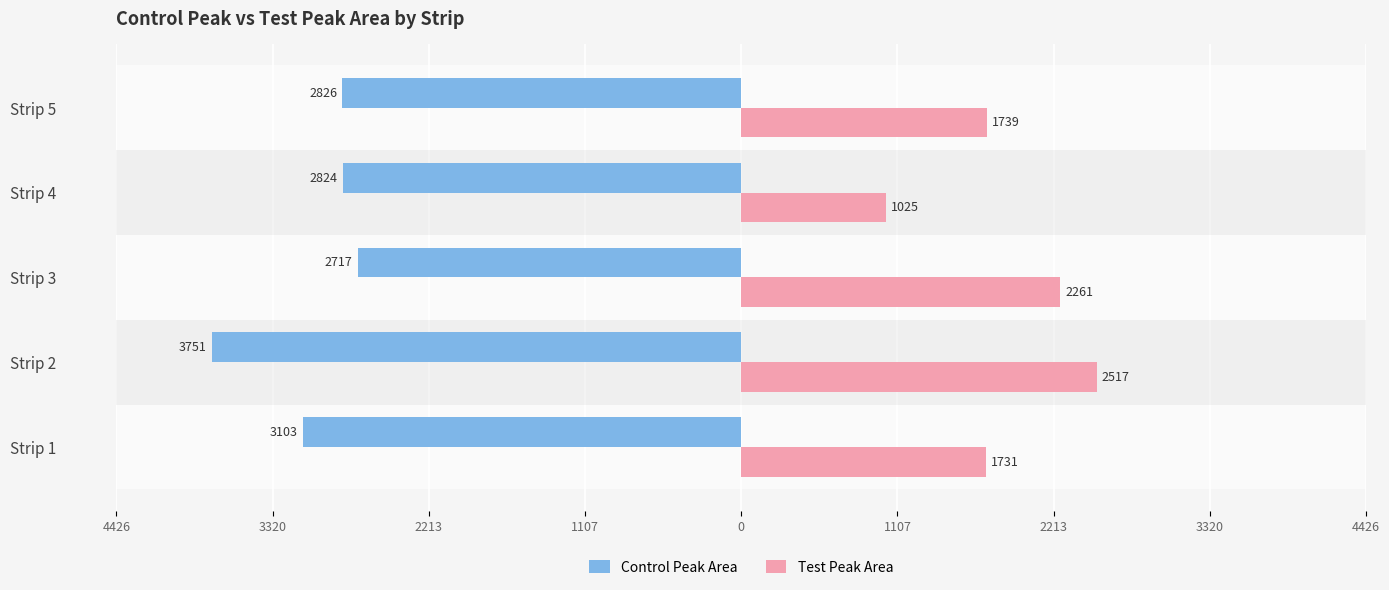

What are all the series names shown in the legend?

Control Peak Area, Test Peak Area